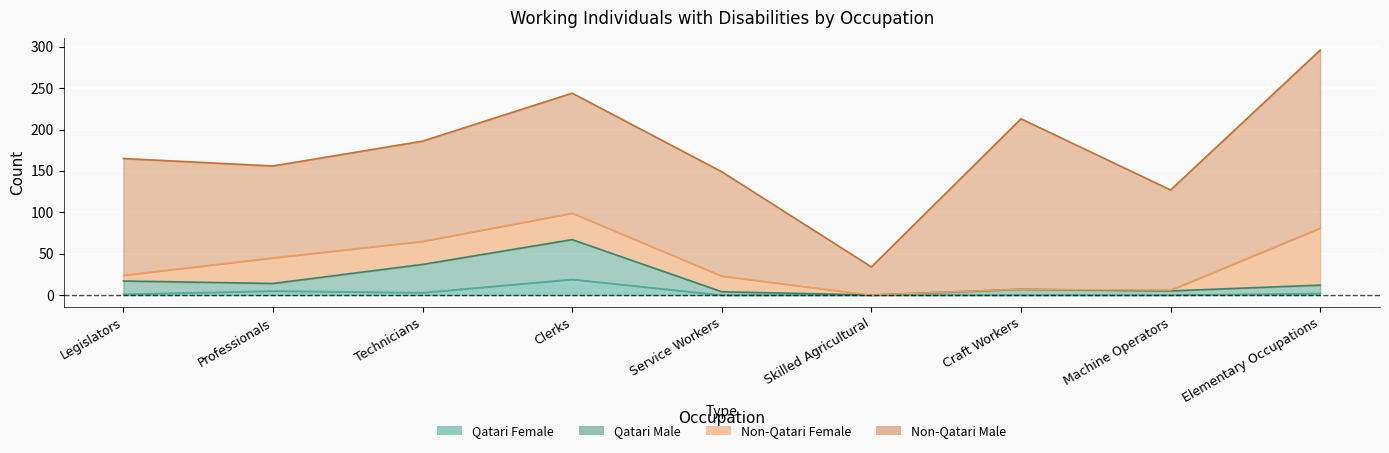

Reading left to right, transcribe all the data shown in this chart.

Qatari Male: Legislators=16	Professionals=9	Technicians=34	Clerks=48	Service Workers=4	Skilled Agricultural=0	Craft Workers=7	Machine Operators=5	Elementary Occupations=10
Qatari Female: Legislators=1	Professionals=5	Technicians=3	Clerks=19	Service Workers=0	Skilled Agricultural=0	Craft Workers=0	Machine Operators=0	Elementary Occupations=2
Non-Qatari Male: Legislators=141	Professionals=111	Technicians=121	Clerks=145	Service Workers=126	Skilled Agricultural=34	Craft Workers=206	Machine Operators=121	Elementary Occupations=215
Non-Qatari Female: Legislators=7	Professionals=31	Technicians=28	Clerks=32	Service Workers=19	Skilled Agricultural=0	Craft Workers=0	Machine Operators=1	Elementary Occupations=69
Total Male: Legislators=157	Professionals=120	Technicians=155	Clerks=193	Service Workers=130	Skilled Agricultural=34	Craft Workers=213	Machine Operators=126	Elementary Occupations=225
Total Female: Legislators=8	Professionals=36	Technicians=31	Clerks=51	Service Workers=19	Skilled Agricultural=0	Craft Workers=0	Machine Operators=1	Elementary Occupations=71